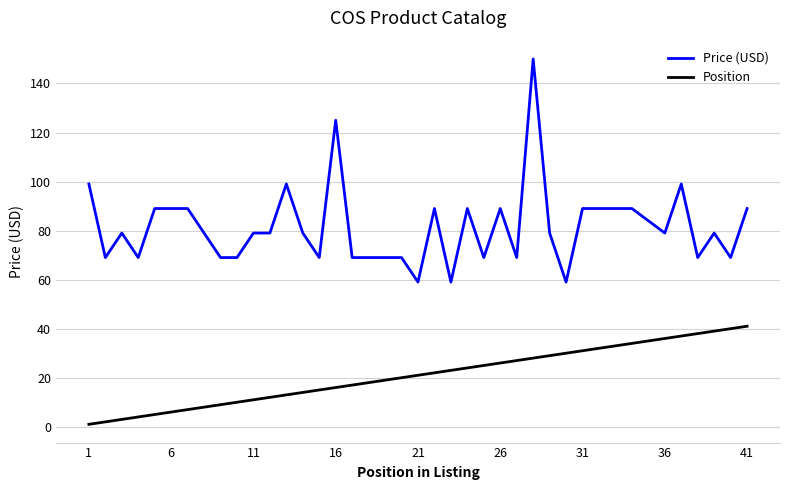

List the series in order of their overall mean, lowest first.

Position, Price (USD)